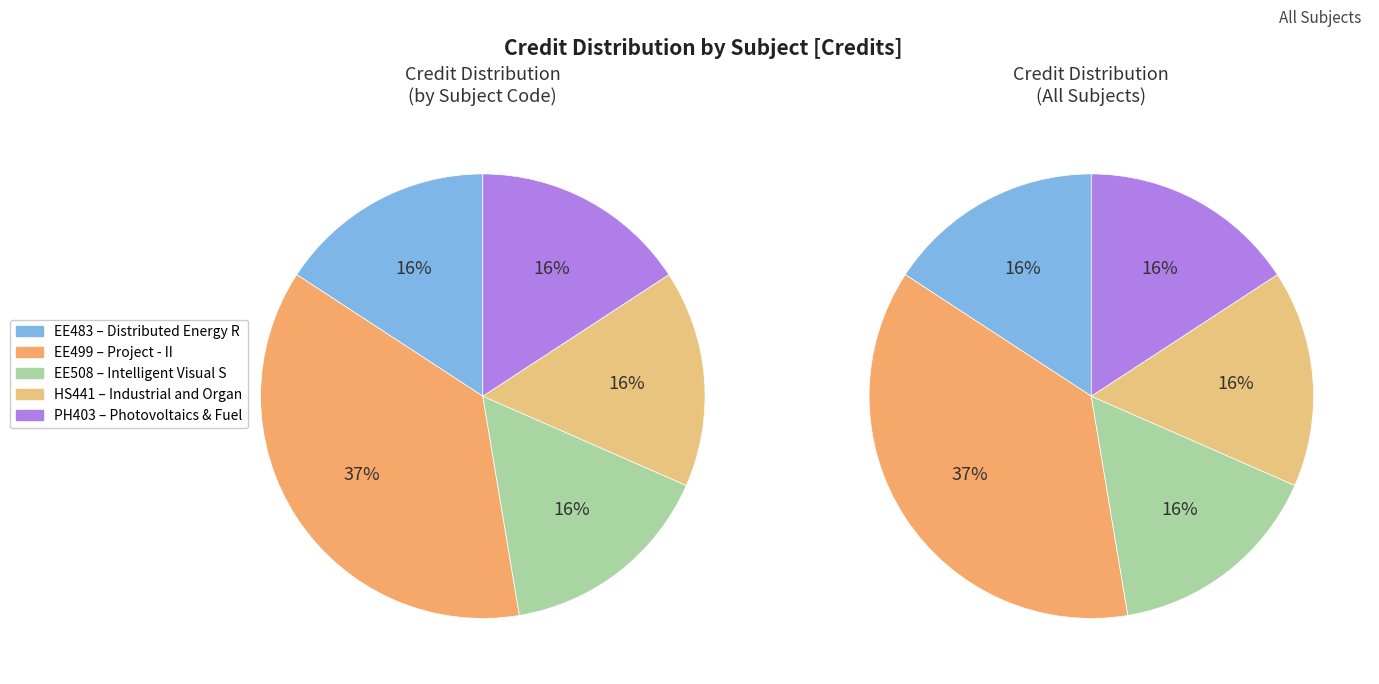

Is it true that PH403 is 6% of the pie?

False